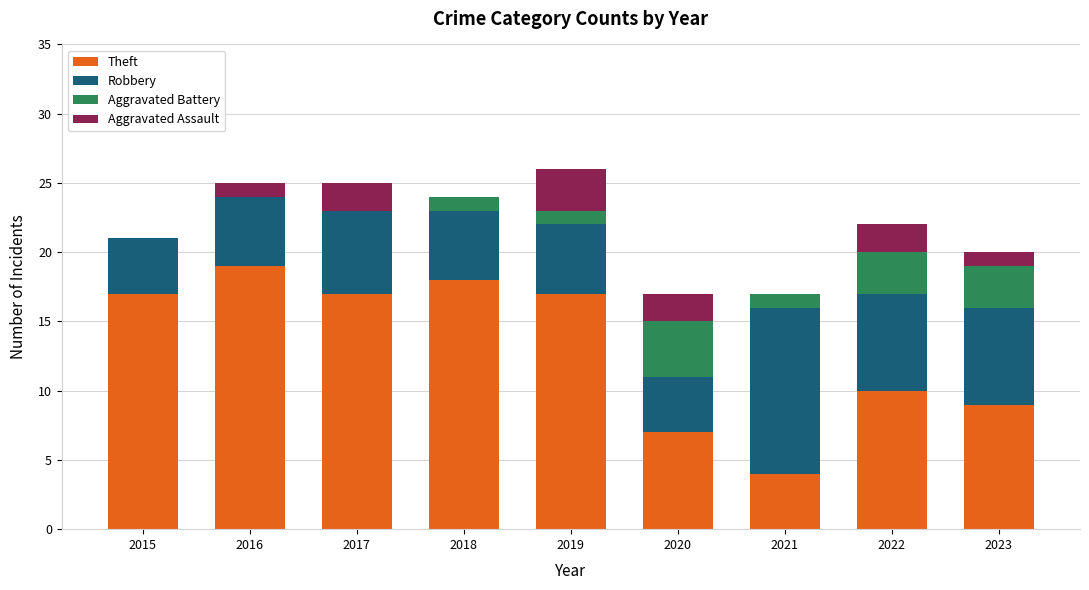

What is the maximum value for Theft?

19